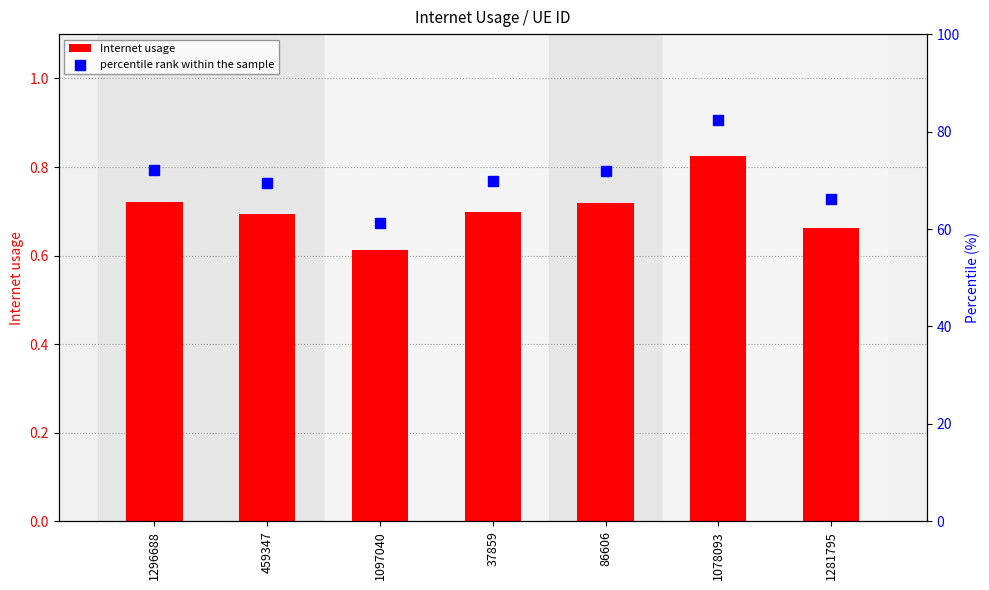

Which series has the widest spread of Y values?

percentile rank within the sample